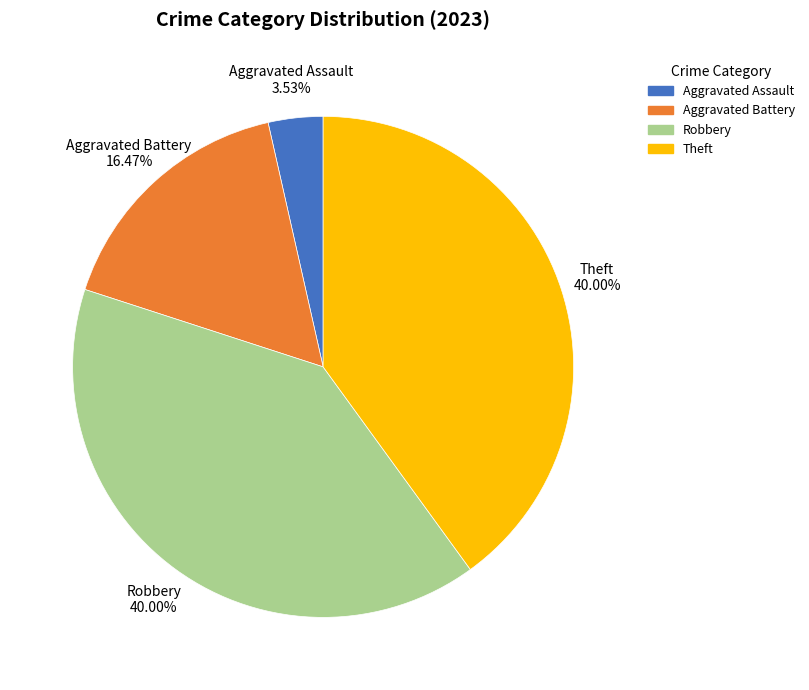

Count the number of slices in the pie.

4